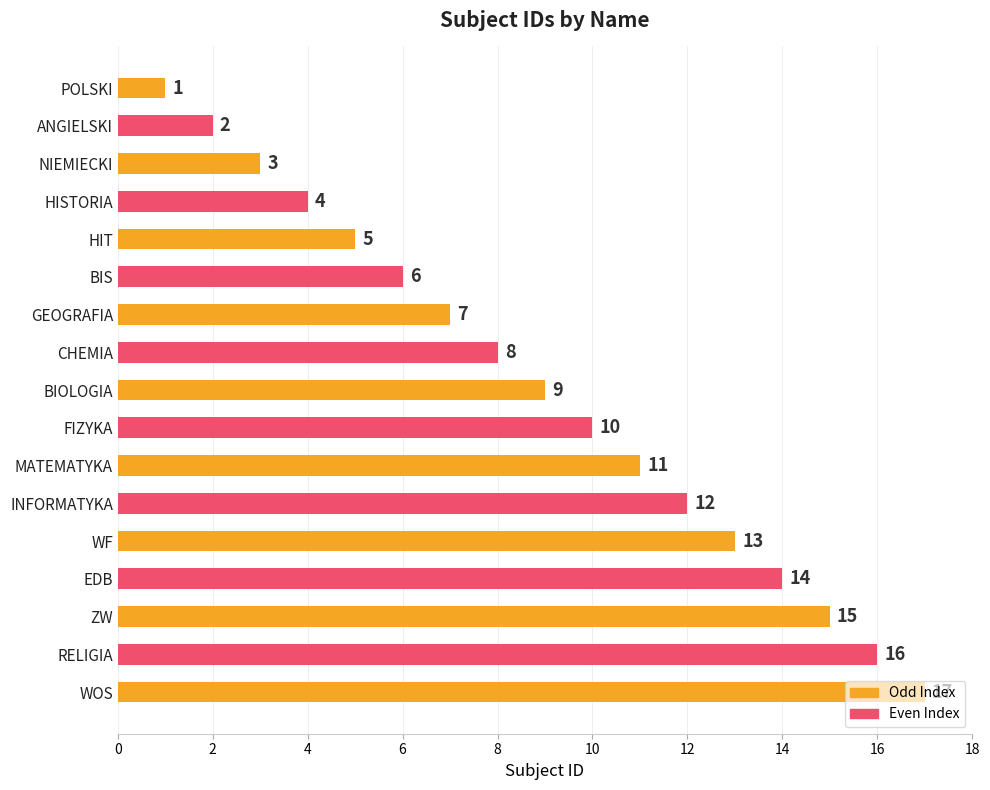

The chart shows a value of 7 at GEOGRAFIA. True or false?

True